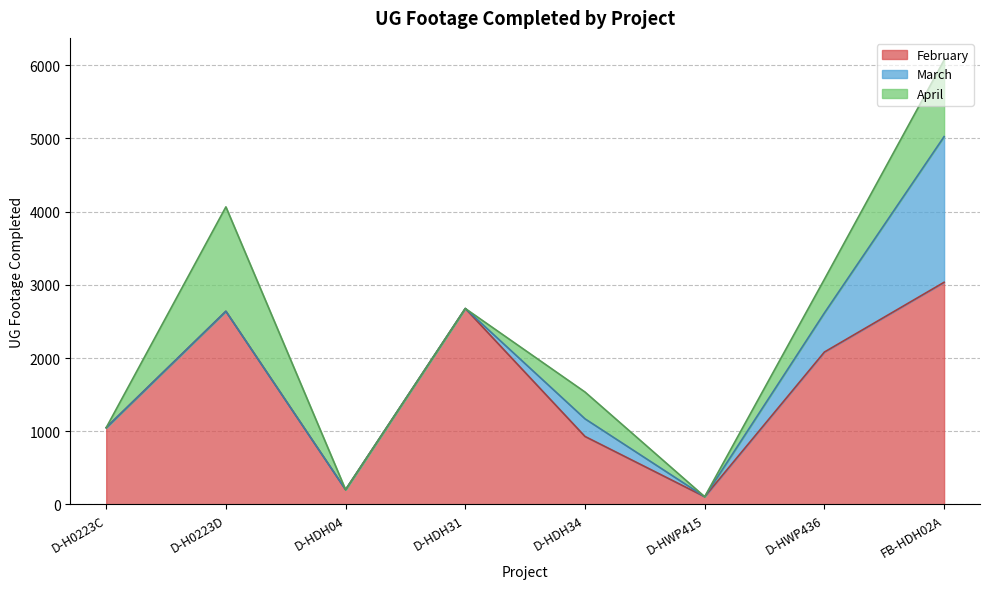

What position from the right is D-HDH31?

5